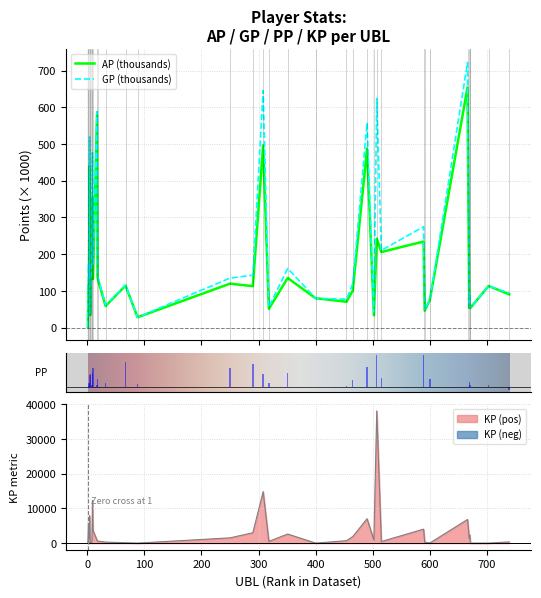

Reading left to right, transcribe all the data shown in this chart.

AP: 1.7	114.9	121.6	440.6	34.0	113.6	178.1	353.7	132.2	580.4	134.9	58.6	114.3	28.0	119.6	112.7	496.8	51.0	134.9	79.8	70.3	100.7	487.6	33.2	242.4	205.7	234.4	46.1	74.8	654.3	53.7	64.2	53.2	113.2	90.5
GP: 1.7	171.1	133.5	519.4	34.3	114.8	181.8	476.2	168.6	588.6	140.7	61.5	115.4	28.0	134.7	142.8	645.4	55.9	161.1	79.8	77.2	119.5	557.9	42.3	623.9	210.3	274.7	48.9	75.1	722.5	67.6	87.8	53.2	113.2	94.0
PP: 0.0	0.0	0.1	0.1	0.4	0.4	0.1	0.4	0.6	0.1	0.2	0.1	0.8	0.1	0.6	0.7	0.4	0.1	0.4	0.0	0.1	0.2	0.6	0.0	1.0	0.3	1.0	0.0	0.3	0.0	0.2	0.1	0.0	0.1	-0.1
KP: 0.0	5615.2	1191.5	7883.8	29.6	113.0	365.2	12246.6	3638.2	824.2	587.9	291.4	105.0	0.0	1515.3	3004.0	14859.2	496.0	2620.0	0.0	693.9	1884.8	7032.8	907.3	38149.6	451.9	4034.2	282.7	28.5	6819.8	1390.8	2353.2	0.0	0.0	347.9